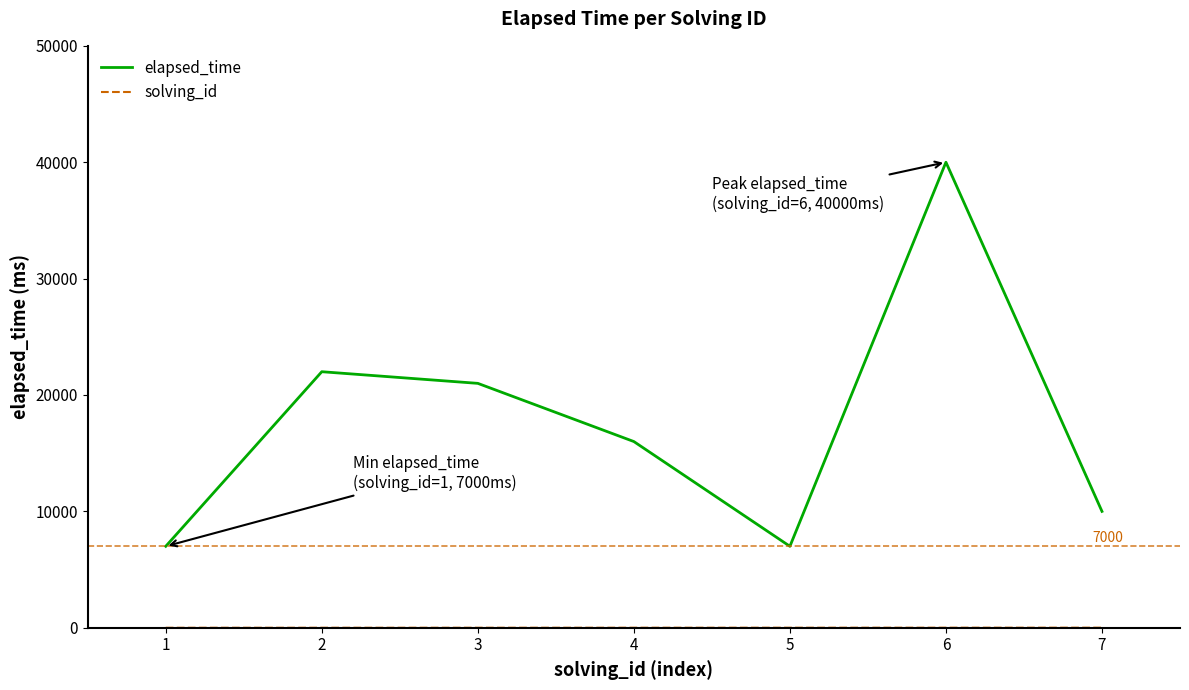

At which category is the sum across all series the highest?

6